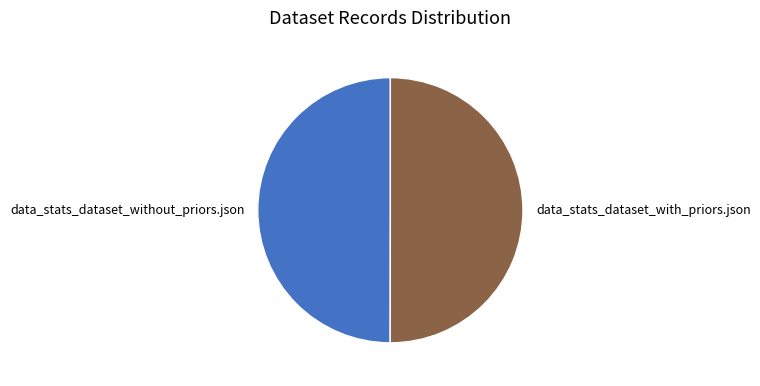

Do data_stats_dataset_without_priors.json and data_stats_dataset_with_priors.json together represent more than half of the pie?

Yes